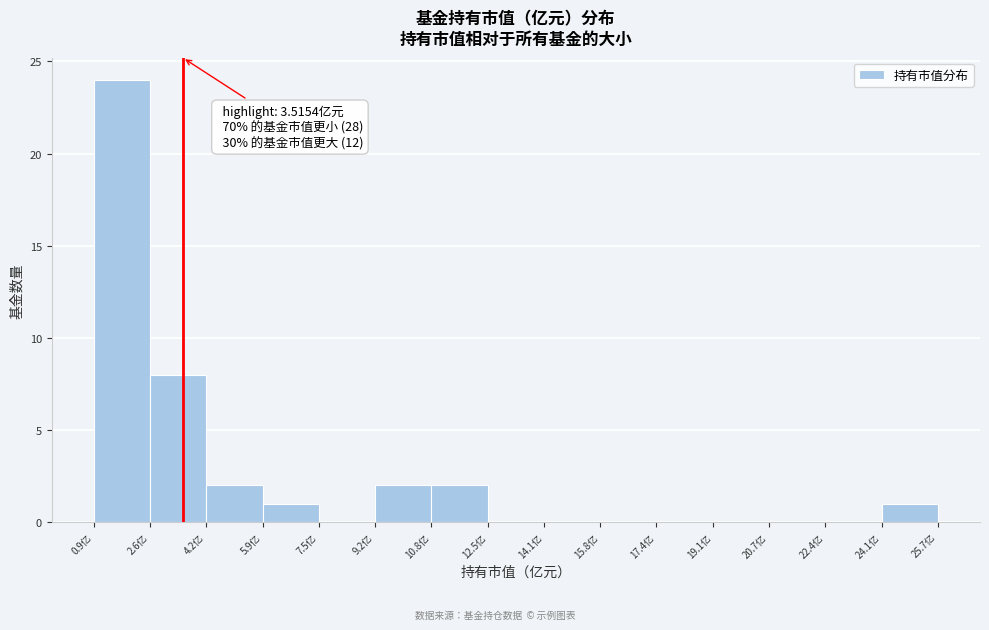

Over which range of the x-axis is the bar tallest?

1.0 to 2.6